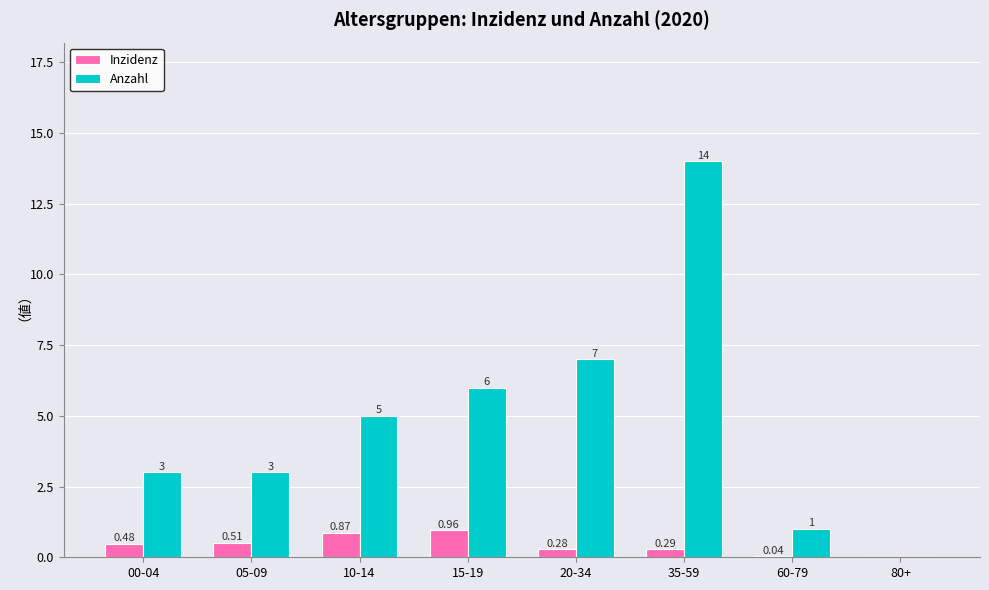

What is the sum of all Anzahl values?

39.0